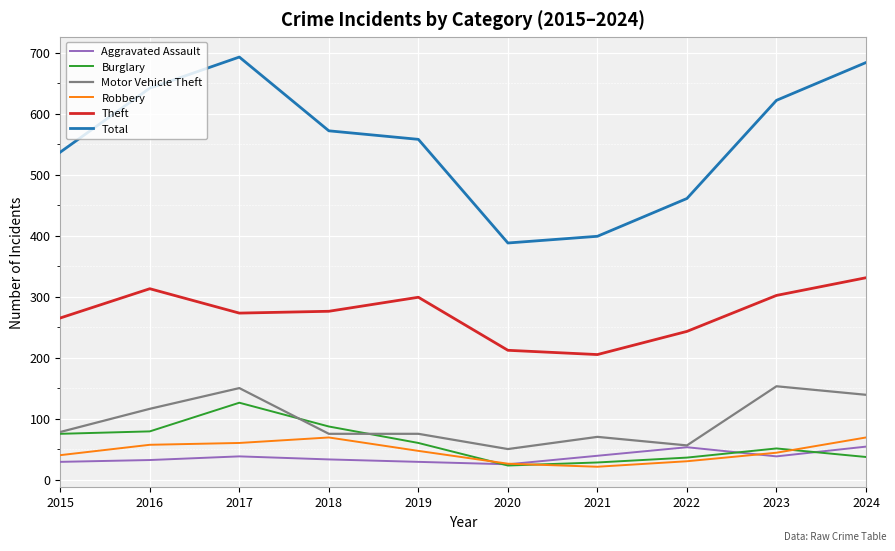

What is the sum of the Robbery values at 2015 and 2018?

109